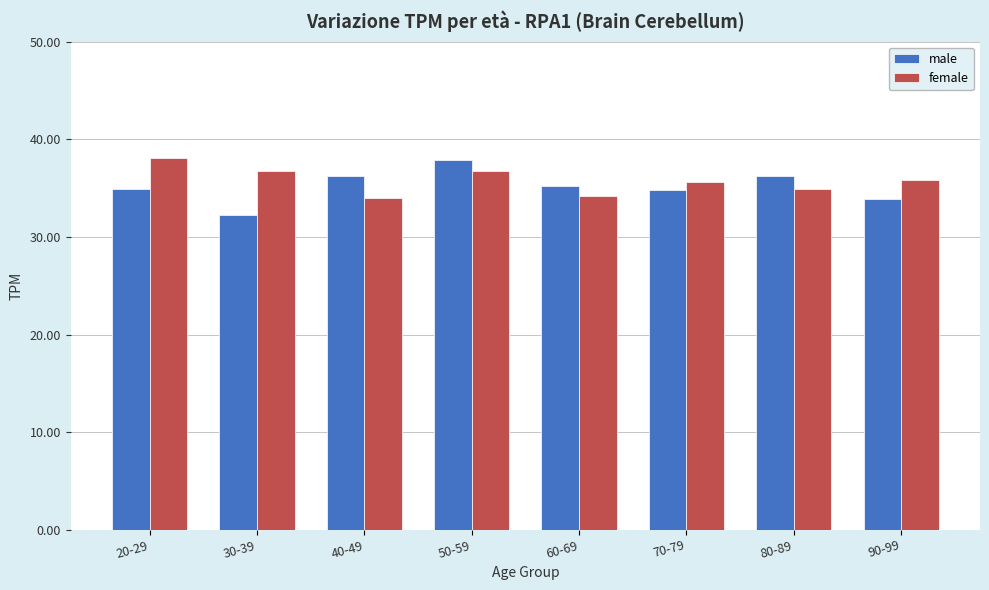

At which label does female reach its peak?

20-29